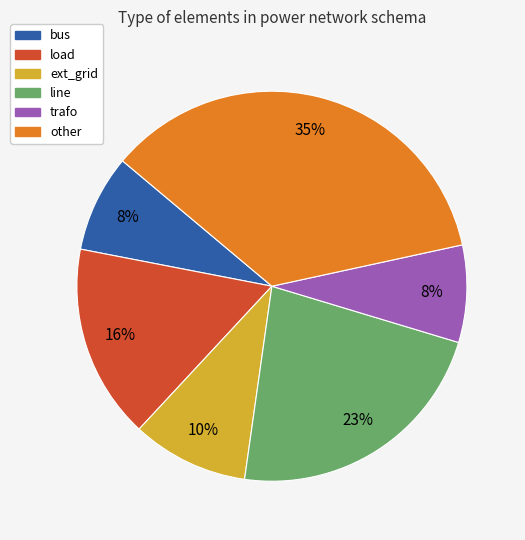

What percentage is the line slice, to the nearest percent?

23%